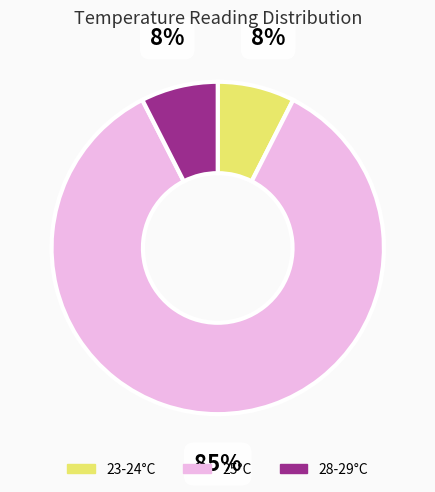

Does 25°C account for over 50% of the chart?

Yes